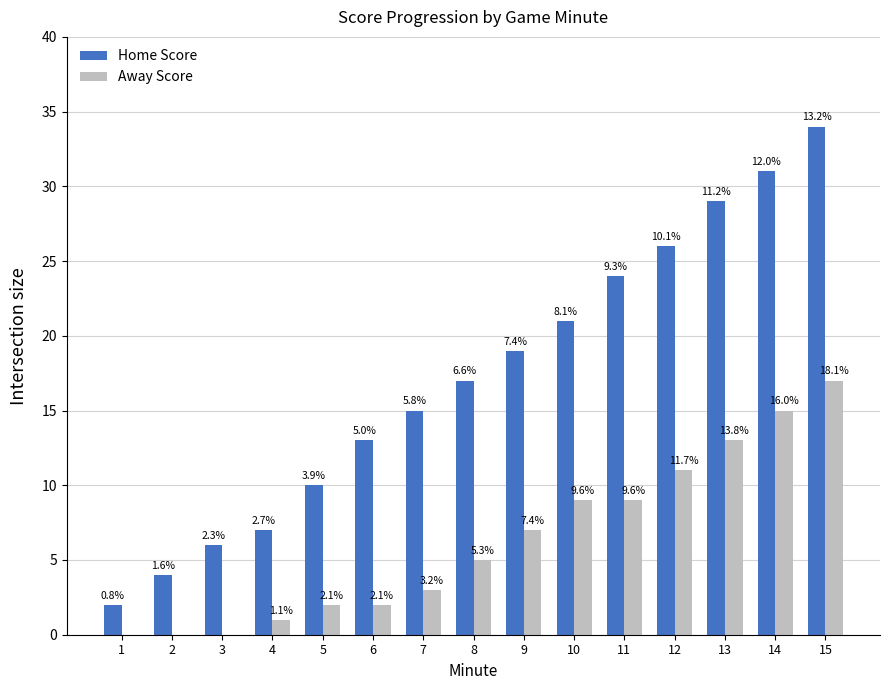

The Home Score series shows 18 at 5. True or false?

False